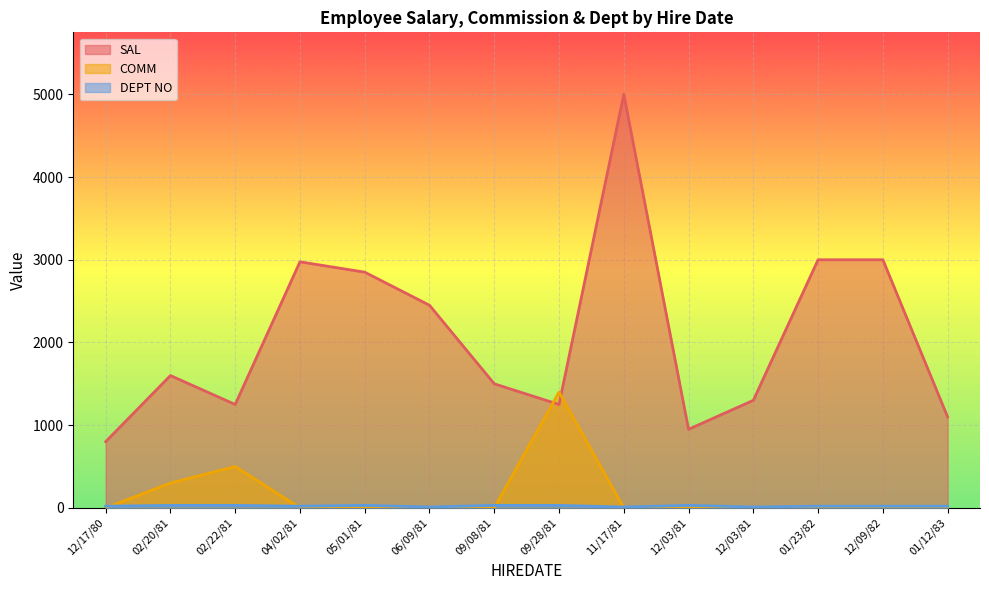

At how many categories does at least one series exceed 1562?

7